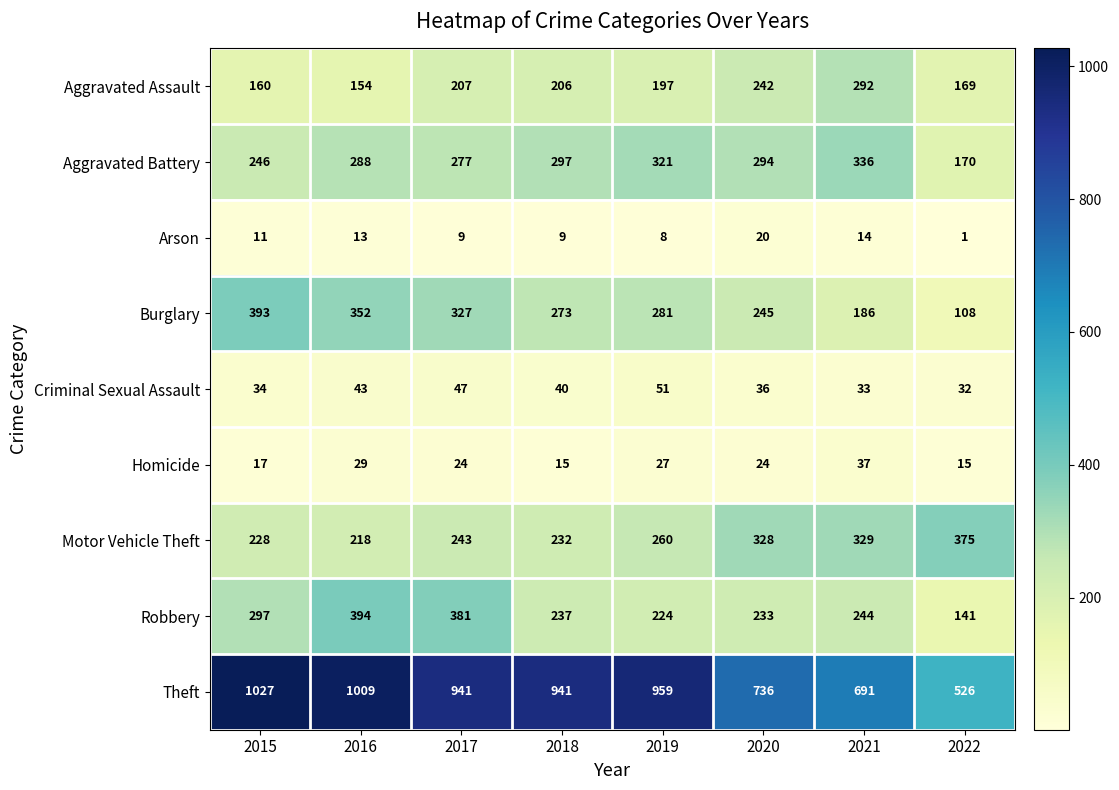

True or false: Aggravated Battery has a value of 109 at 2021.

False